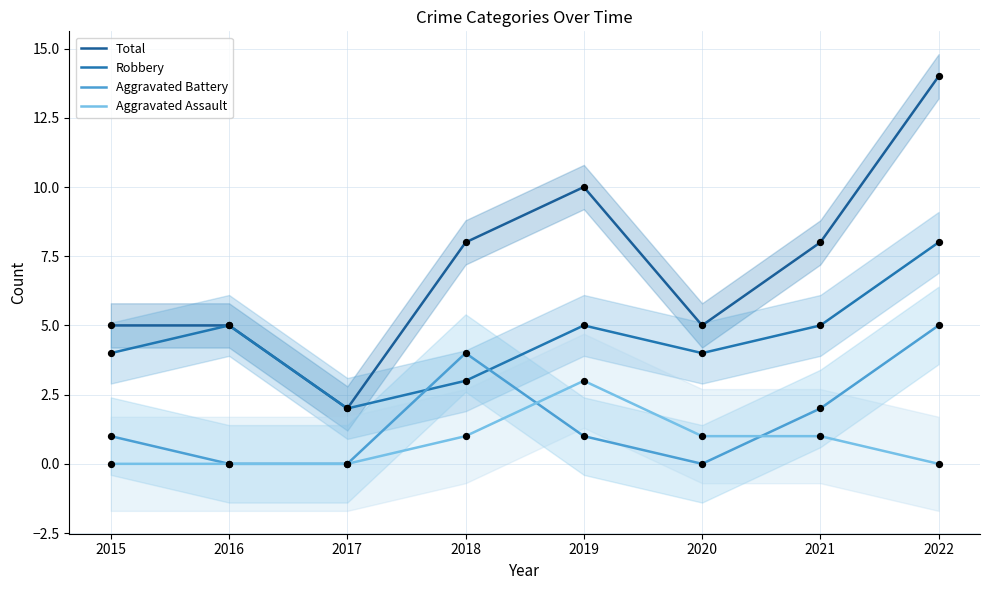

What are all the series names shown in the legend?

Total, Robbery, Aggravated Battery, Aggravated Assault